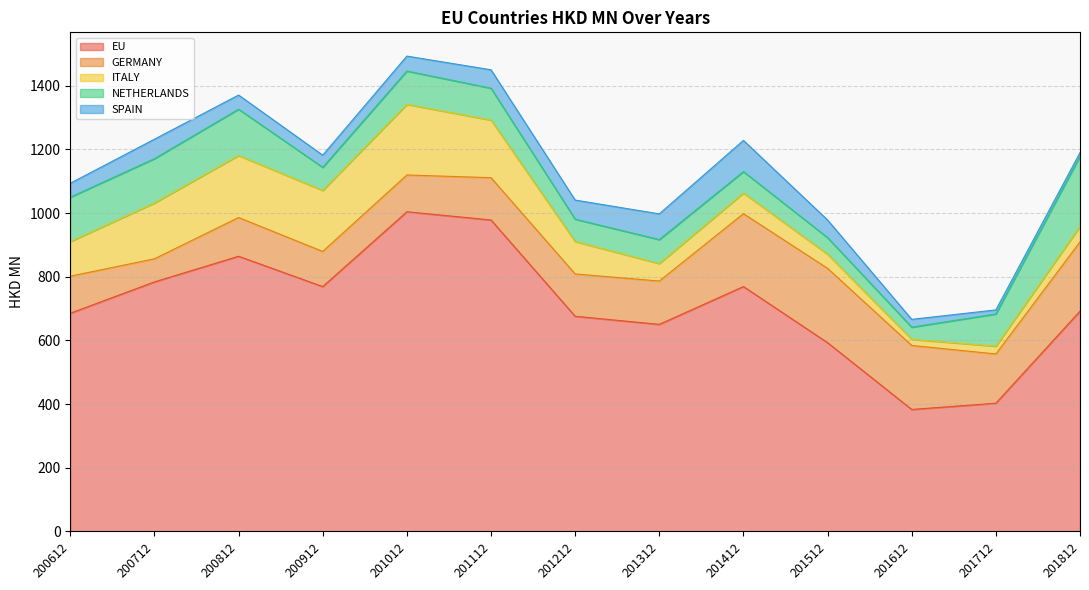

Reading left to right, transcribe all the data shown in this chart.

EU: 200612=685.4	200712=783.8	200812=864.4	200912=769.1	201012=1004.1	201112=978.4	201212=675.8	201312=650.4	201412=769.2	201512=592.8	201612=383.1	201712=402.7	201812=691.9
GERMANY: 200612=116.4	200712=72.6	200812=121.7	200912=110.4	201012=115.6	201112=132.9	201212=133.0	201312=136.1	201412=229.0	201512=233.6	201612=201.1	201712=154.8	201812=217.5
ITALY: 200612=108.6	200712=175.4	200812=194.8	200912=191.6	201012=221.9	201112=181.0	201212=101.8	201312=55.0	201412=64.8	201512=44.3	201612=19.2	201712=24.3	201812=48.9
NETHERLANDS: 200612=139.5	200712=139.2	200812=145.5	200912=72.6	201012=104.7	201112=100.1	201212=70.2	201312=75.2	201412=67.3	201512=52.2	201612=38.1	201712=101.3	201812=220.3
SPAIN: 200612=43.8	200712=61.2	200812=44.4	200912=38.2	201012=47.0	201112=58.0	201212=60.1	201312=80.8	201412=98.1	201512=55.5	201612=24.6	201712=12.7	201812=11.4